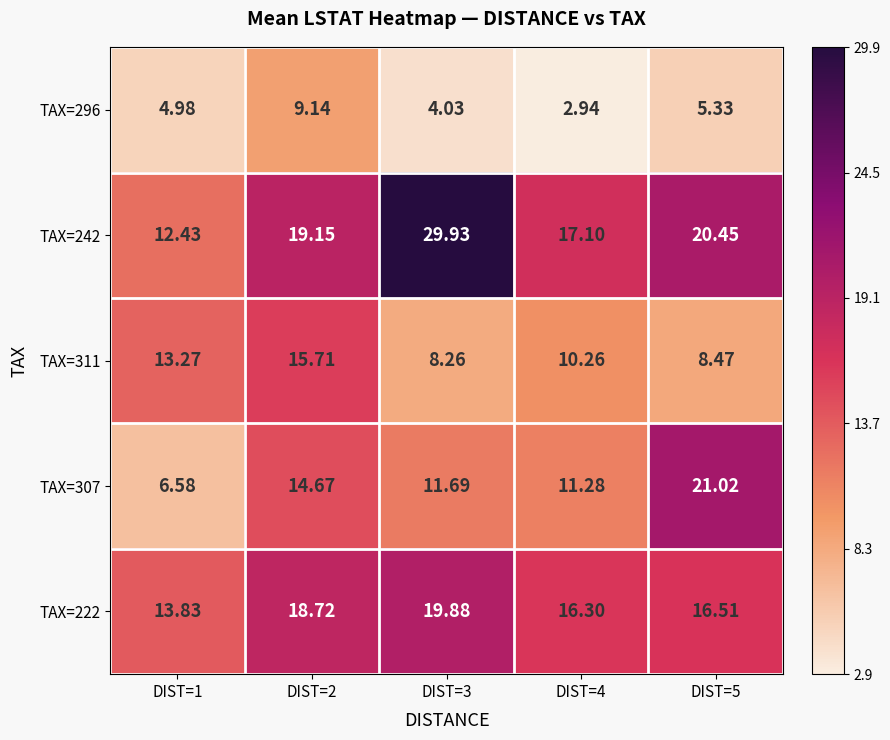

Is the value of TAX=307 at DIST=5 greater than the value of TAX=311 at DIST=3?

Yes